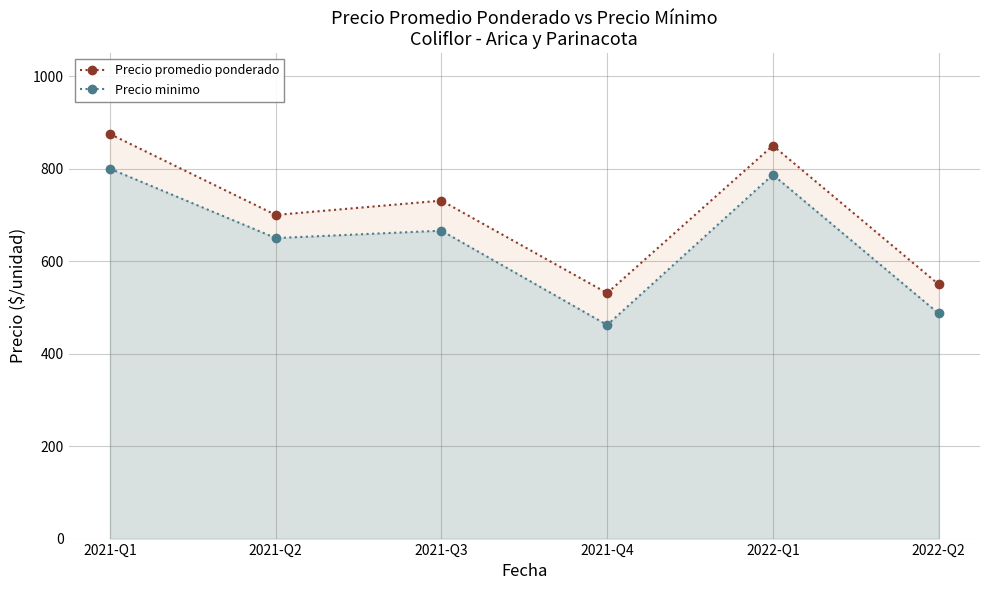

What is the difference between the Precio promedio ponderado values at 2022-Q2 and 2022-Q1?

300